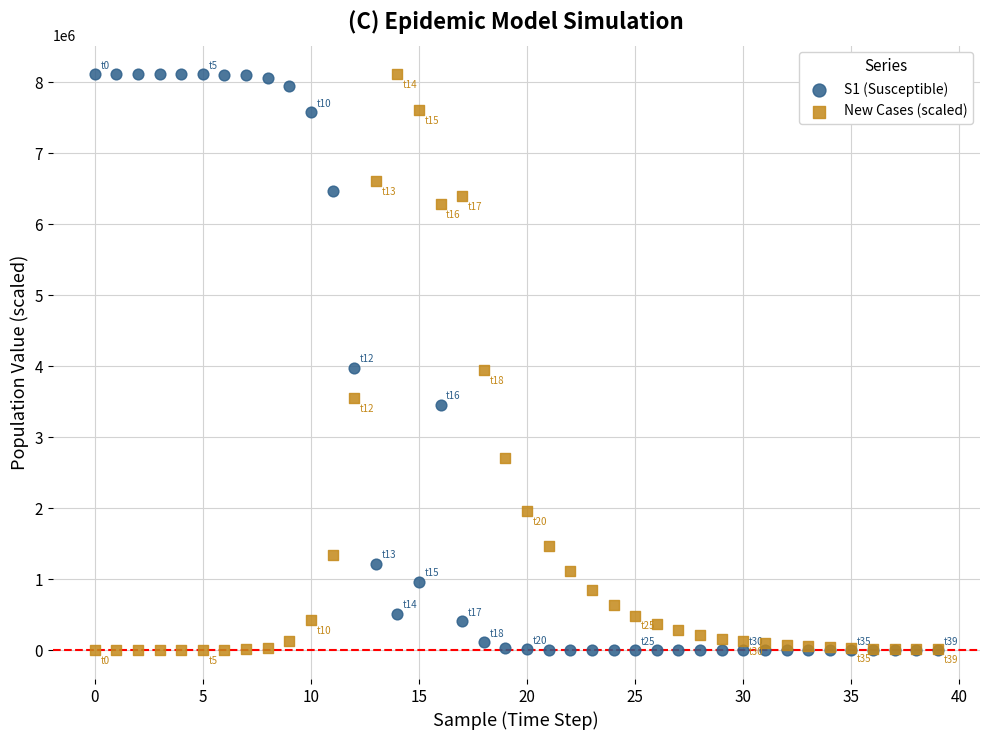

What are all the series names shown in the legend?

S1 (Susceptible), New Cases (scaled)